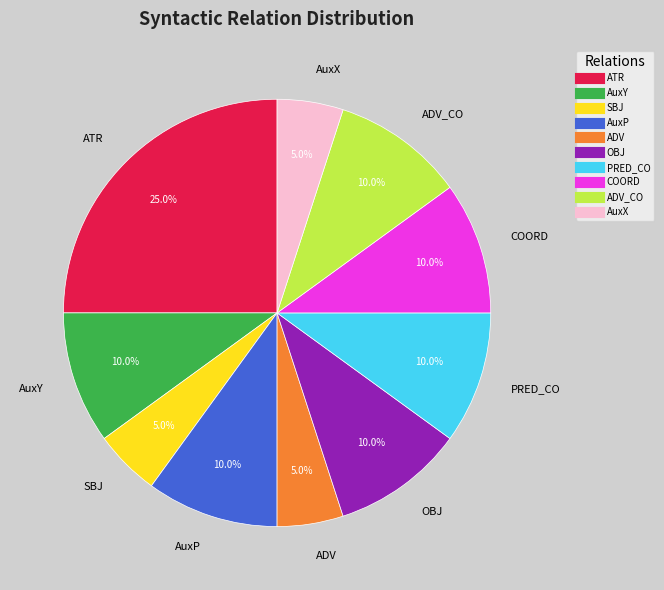

Is there any slice that represents more than half of the pie?

No